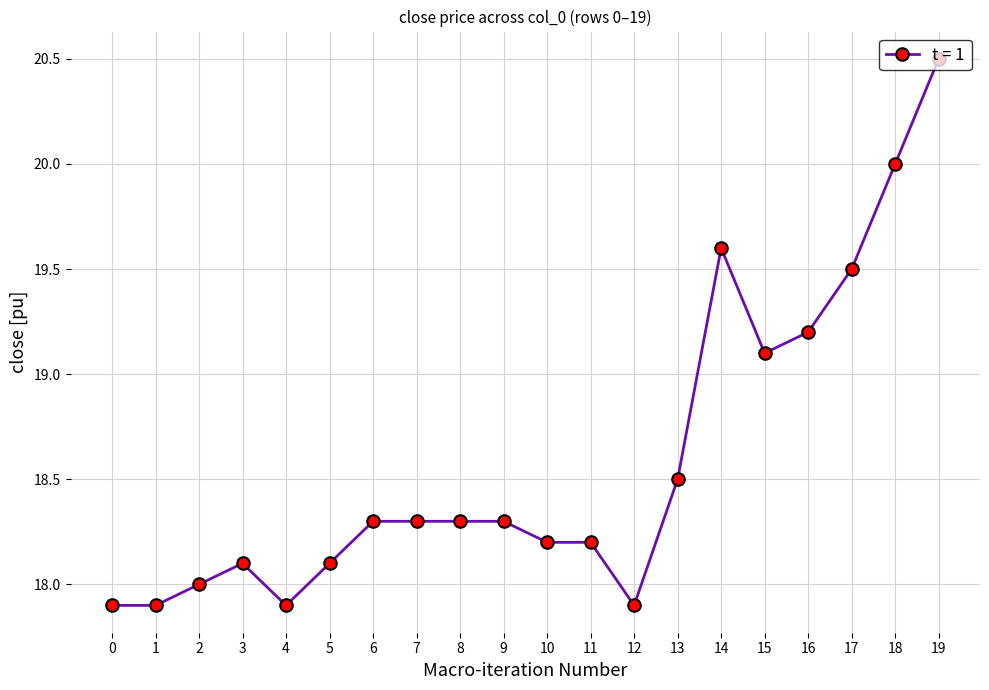

At which category does the data reach its first local peak?

3